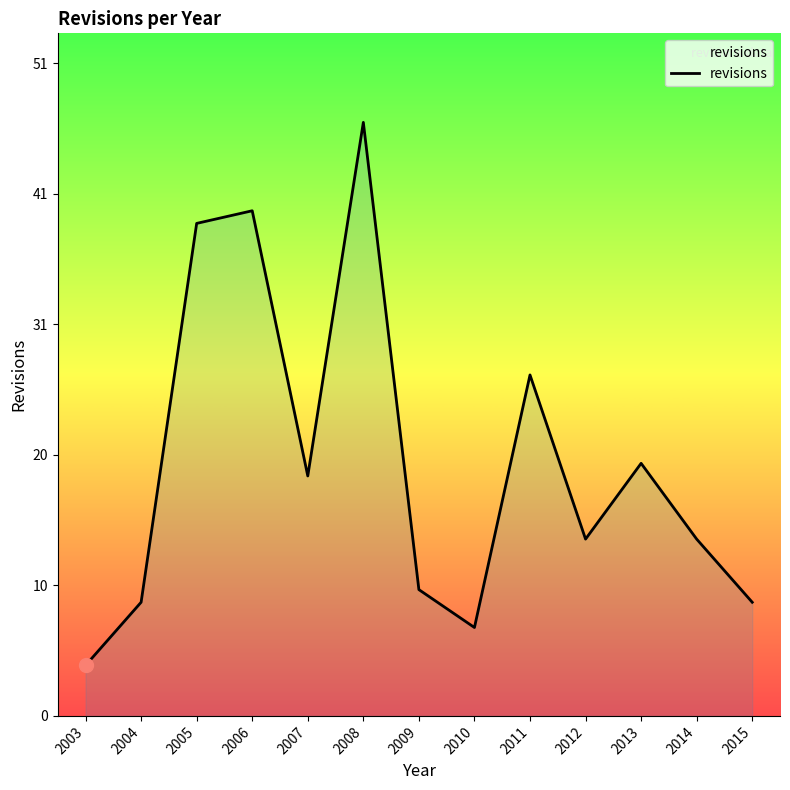

True or false: the data has more than 1 interior local peaks.

True